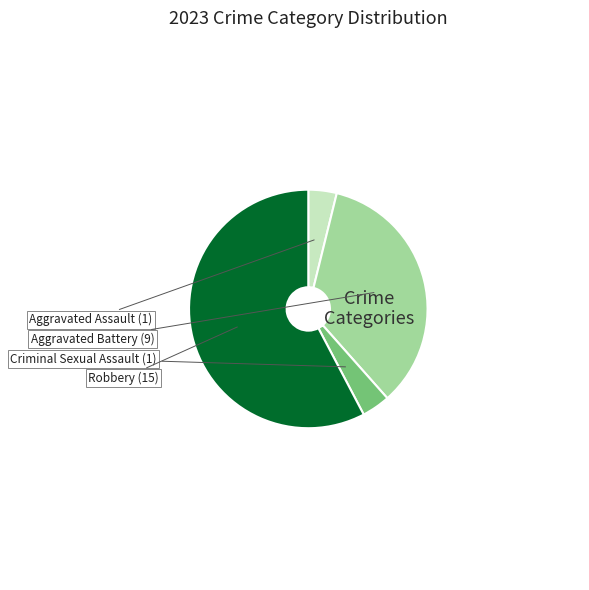

Does any single category account for the majority?

Yes